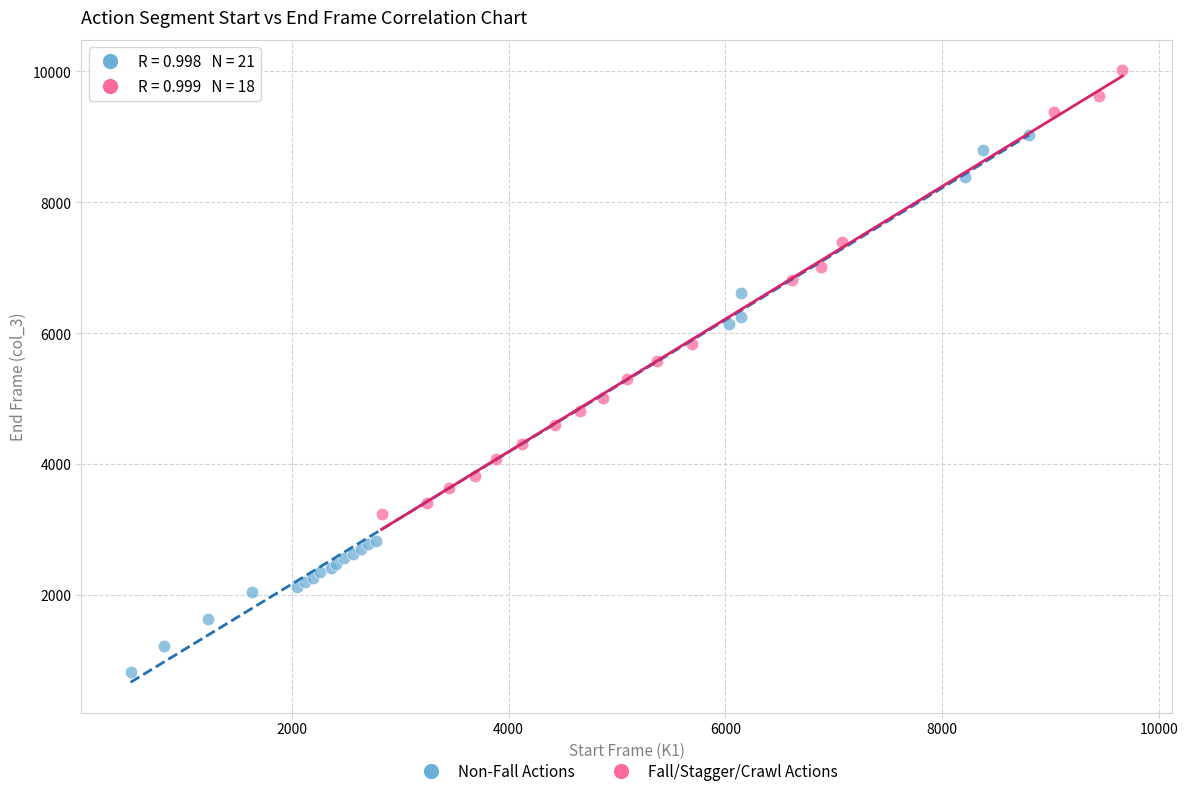

Which series reaches the minimum Y coordinate?

Non-Fall Actions